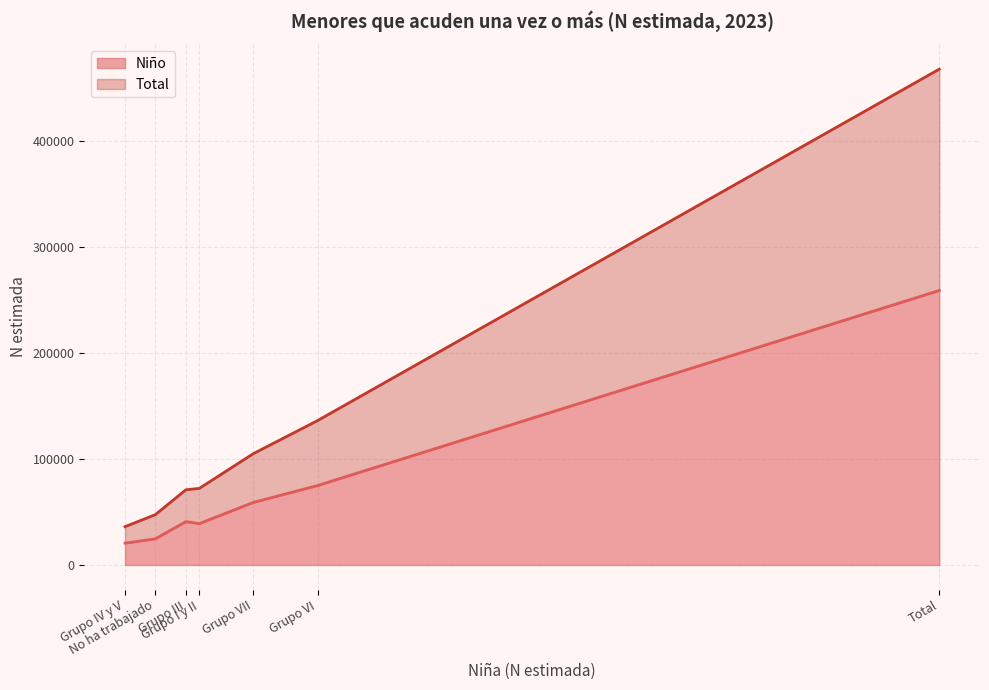

Which series changed the most between Grupo I y II and Grupo III?

Niño